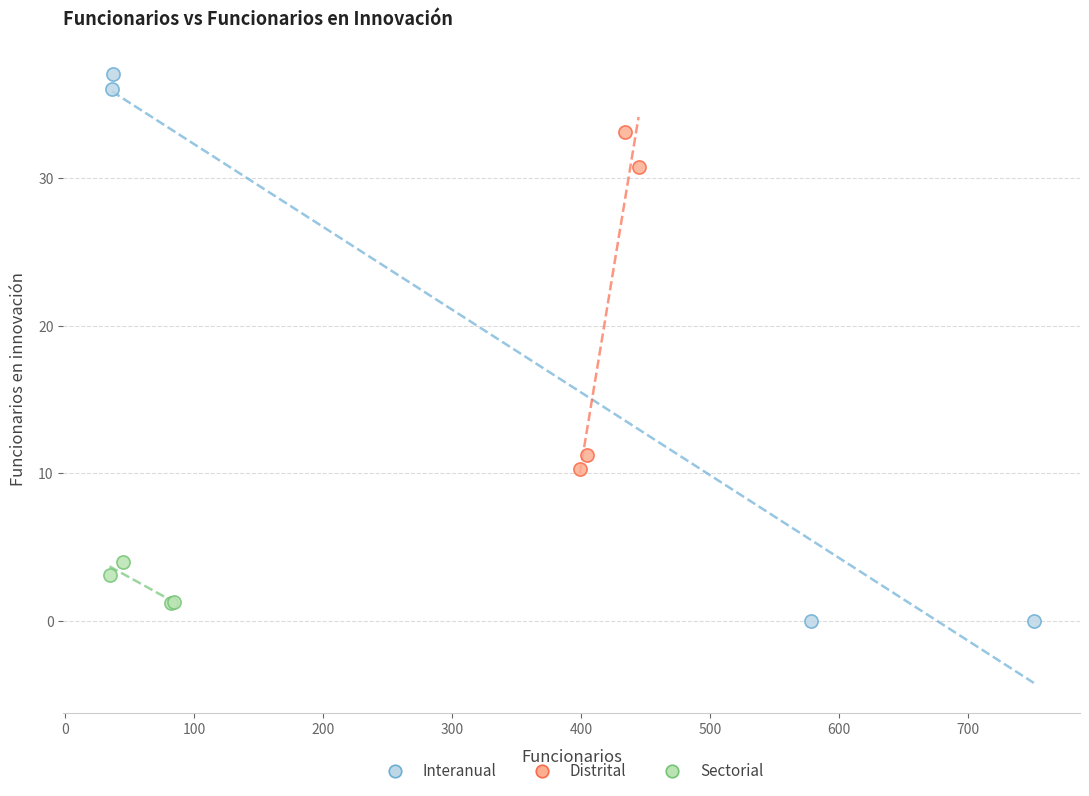

Which series contains the lowest Y value?

Interanual